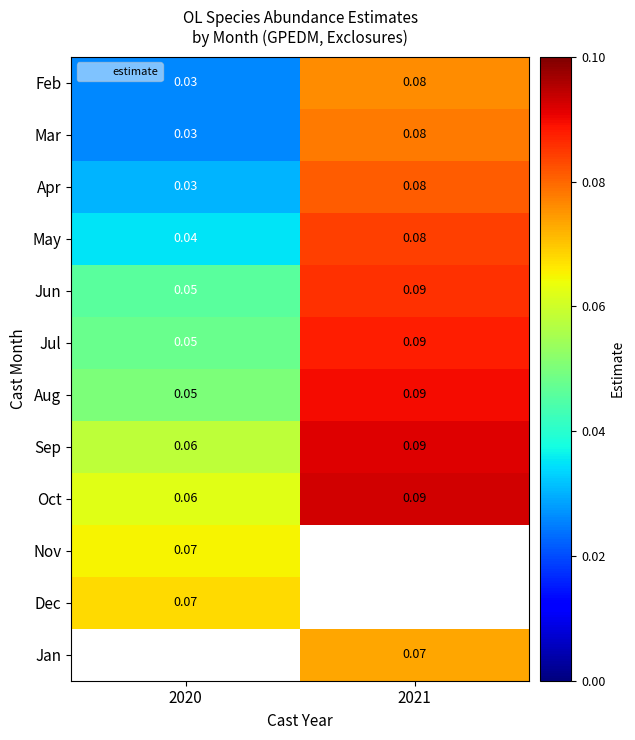

Between 2021 and 2020, which is larger?

2021